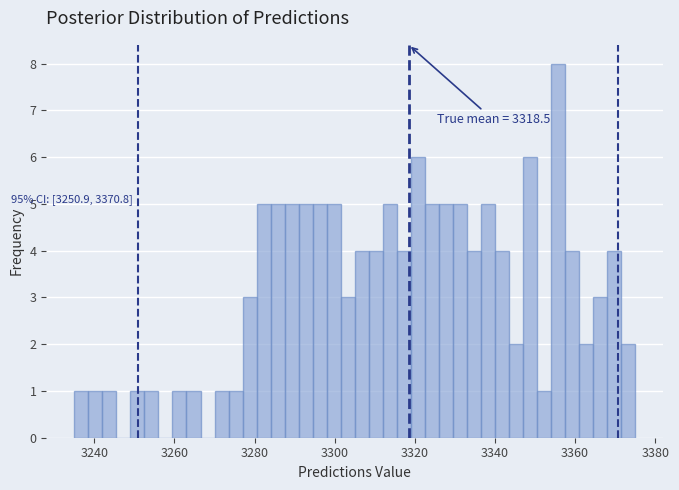

Read against the x-axis, roughly where is the centre of the tallest bar?

3356